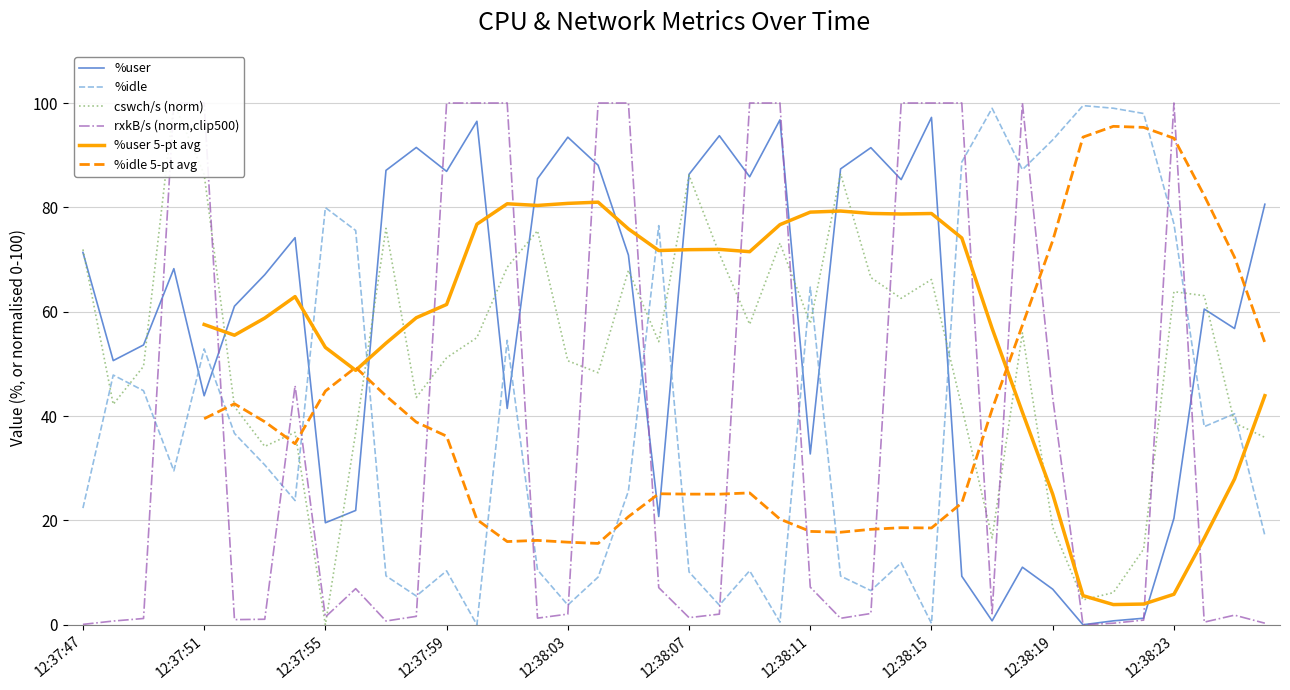

The value of %user at 12:37:51 is 29.5. True or false?

False